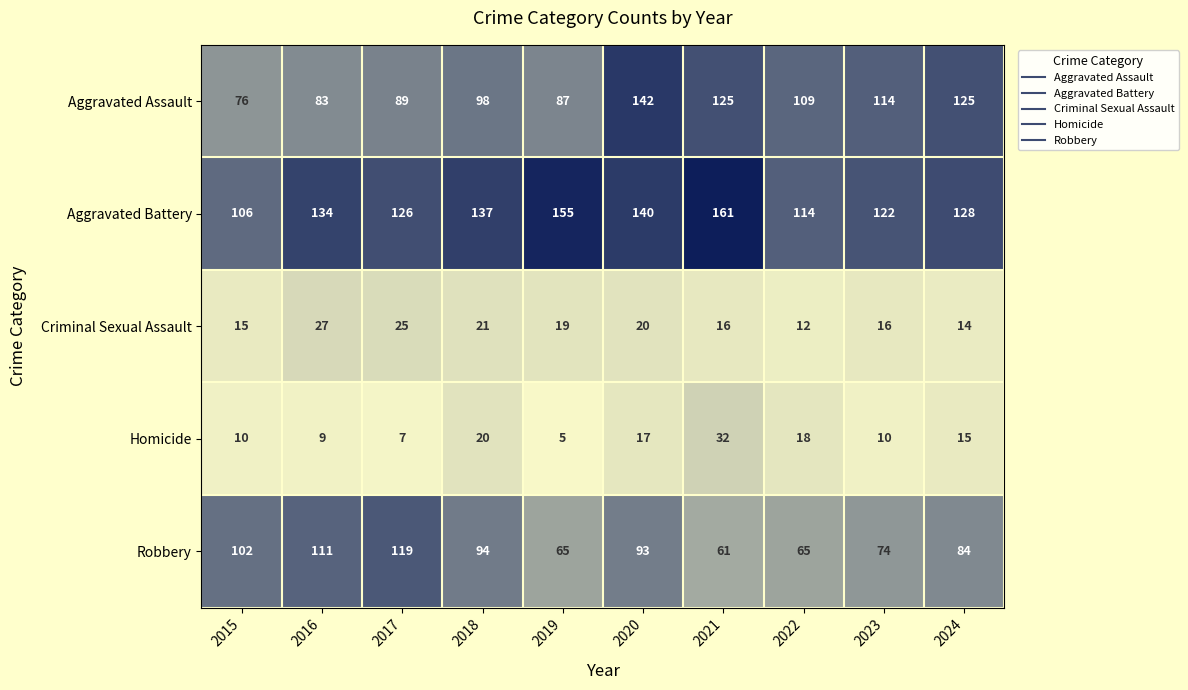

Which label corresponds to the largest value in the chart?

2021